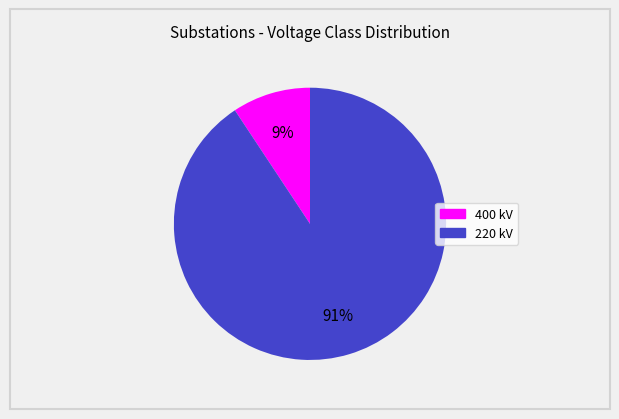

Which category has the smallest portion of the pie?

400 kV